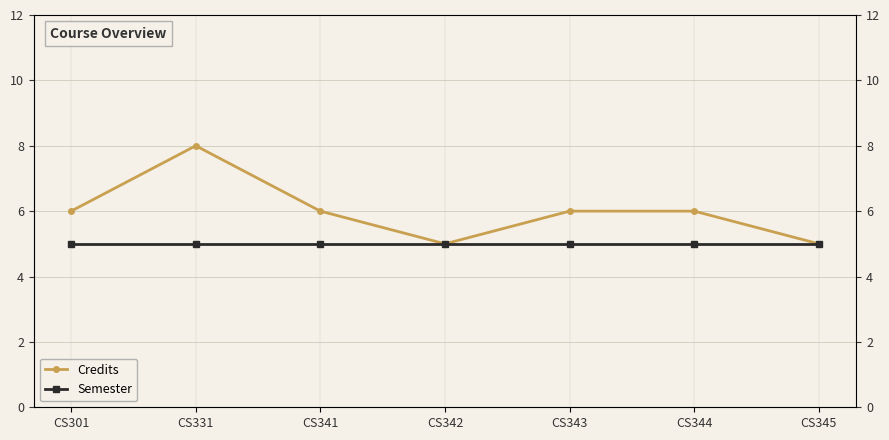

What is the approximate value of Credits at CS343?

6